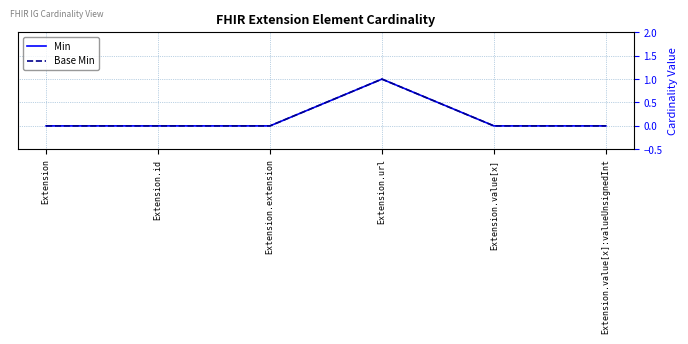

What is the value of the Min point at the 4th from the left?

1